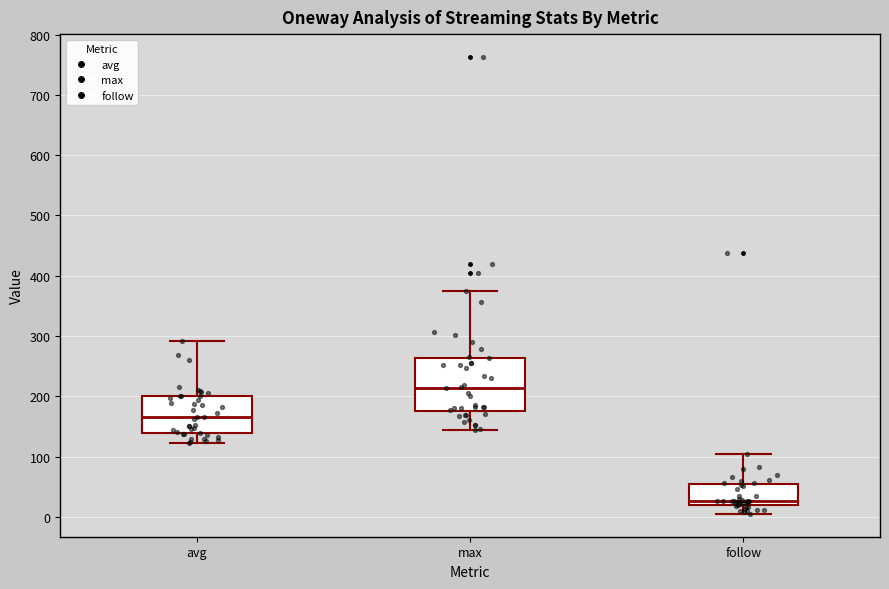

Reading left to right, transcribe this box plot: for each box, give where its median line is, the range the box spans, and where its two whiskers end, as read against the y-axis. The values are not printed on the chart, so give them approximately, as read against the axis.

avg: median 170, box 140 to 200, whiskers 120 to 290
max: median 210, box 180 to 260, whiskers 140 to 380
follow: median 30, box 20 to 50, whiskers 10 to 100